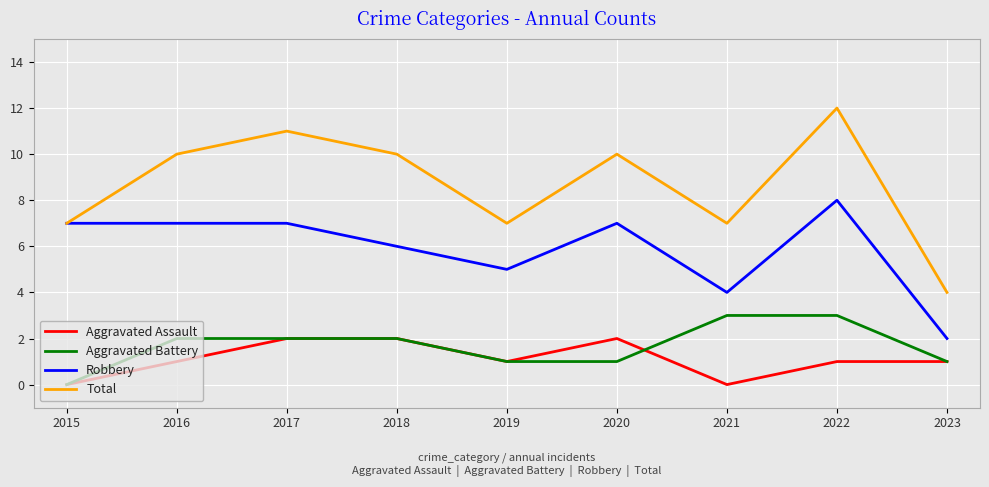

What is the spread (max minus min) of values at 2022?

11